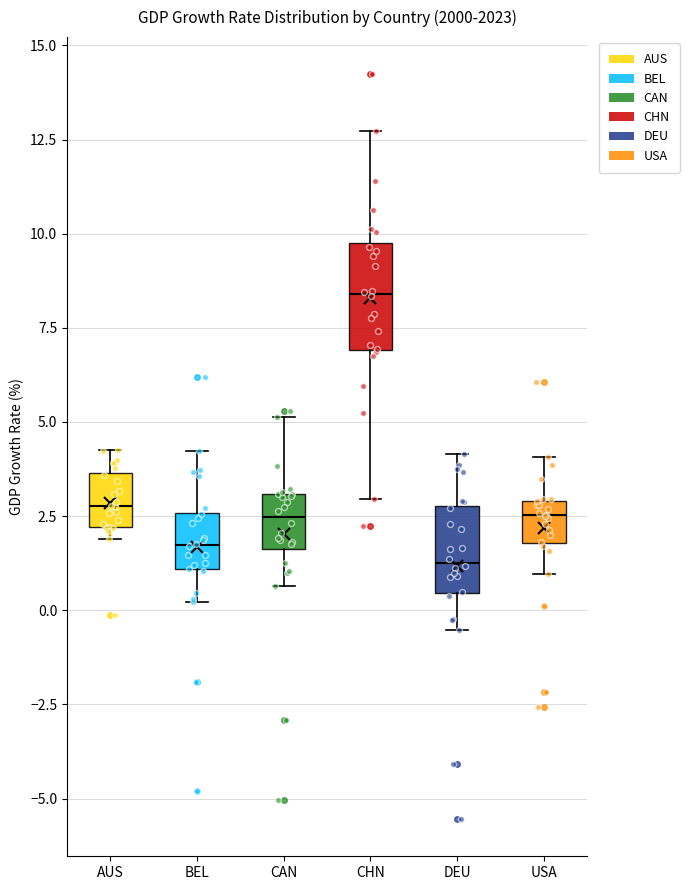

Where is the lower edge of the box for DEU on the y-axis? The values are not printed on the chart, so give them approximately, as read against the axis.

0.5